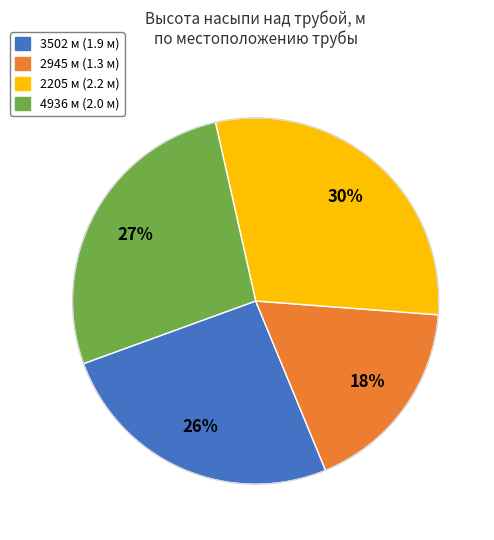

To the nearest percent, what portion does 2945 м represent?

18%